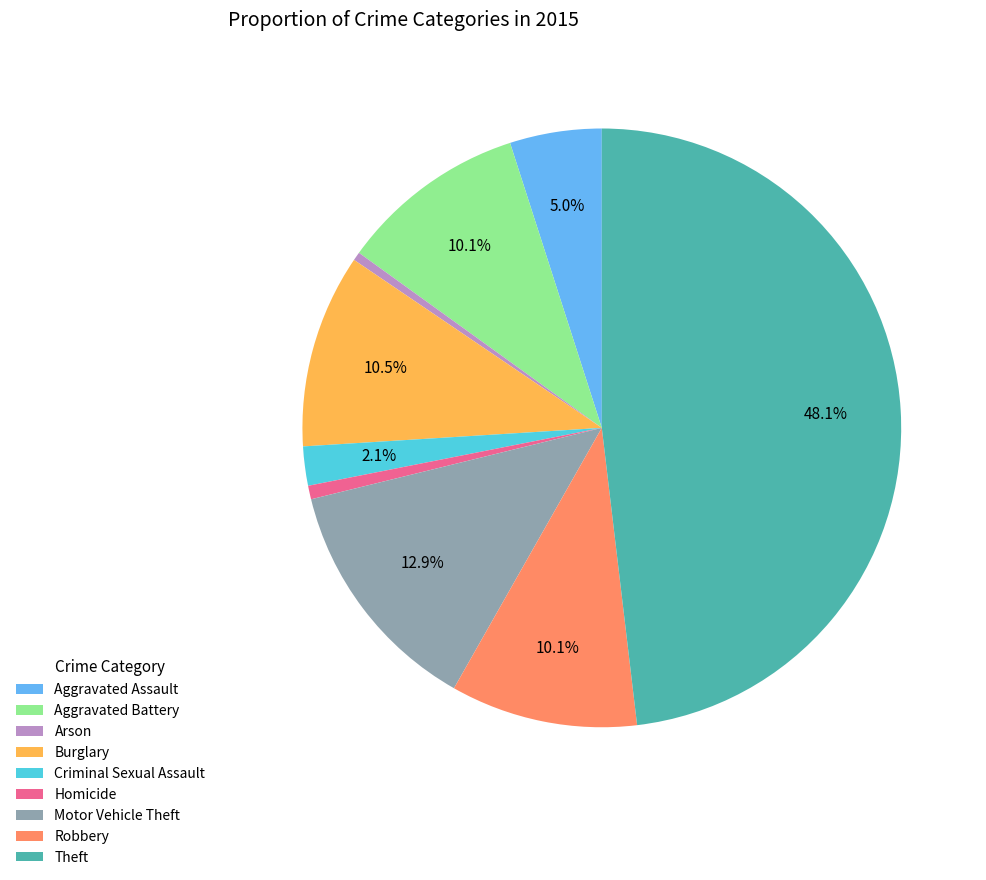

Combined, what portion of the pie is Criminal Sexual Assault and Aggravated Battery?

12.2%